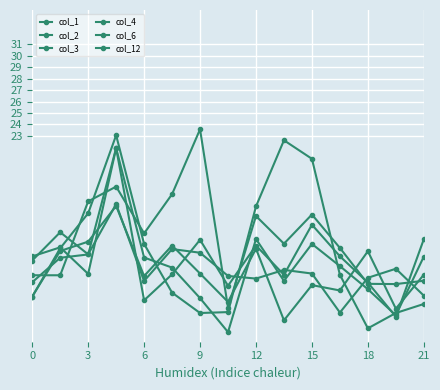

How many lines are shown in the chart?

6